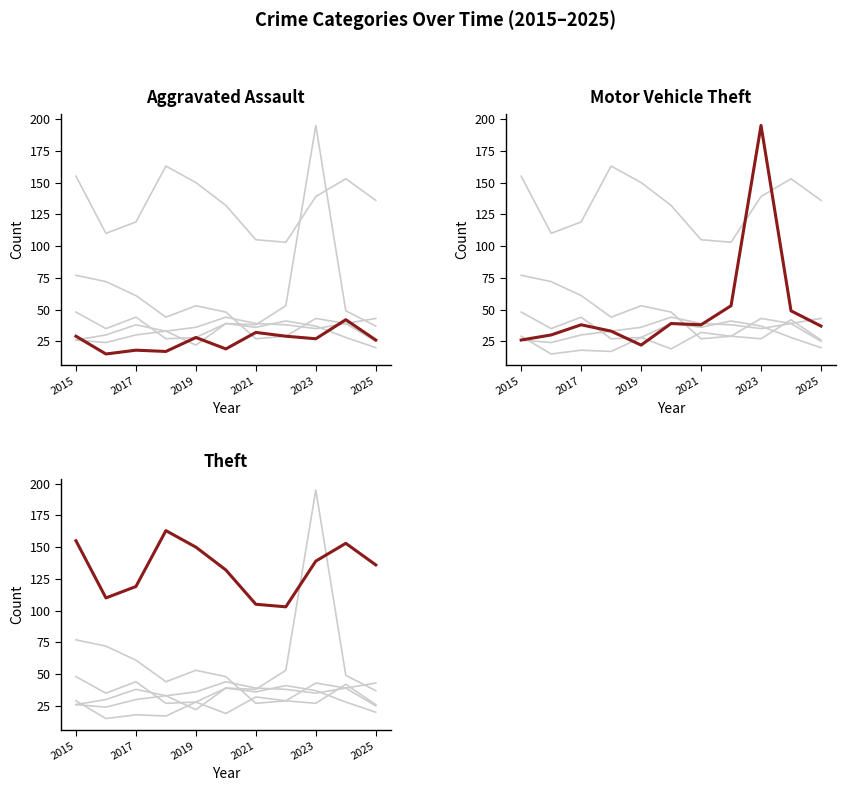

What is the value of the Burglary point at the 5th from the left?

53